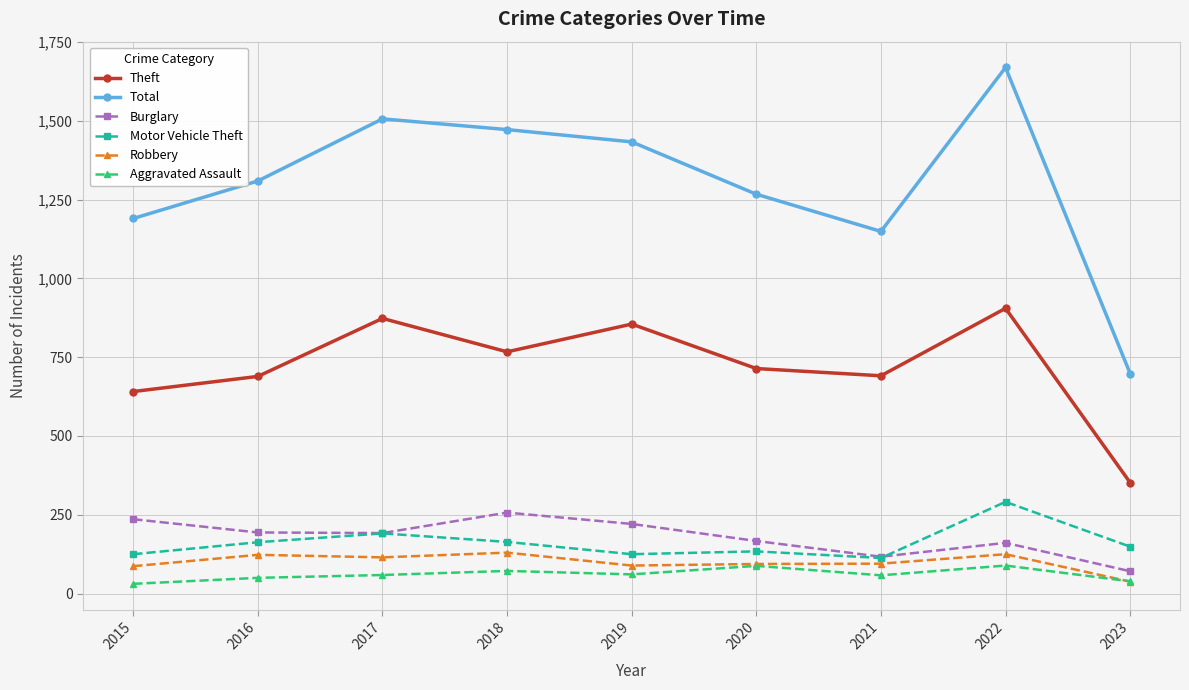

At which category is the sum across all series the highest?

2022